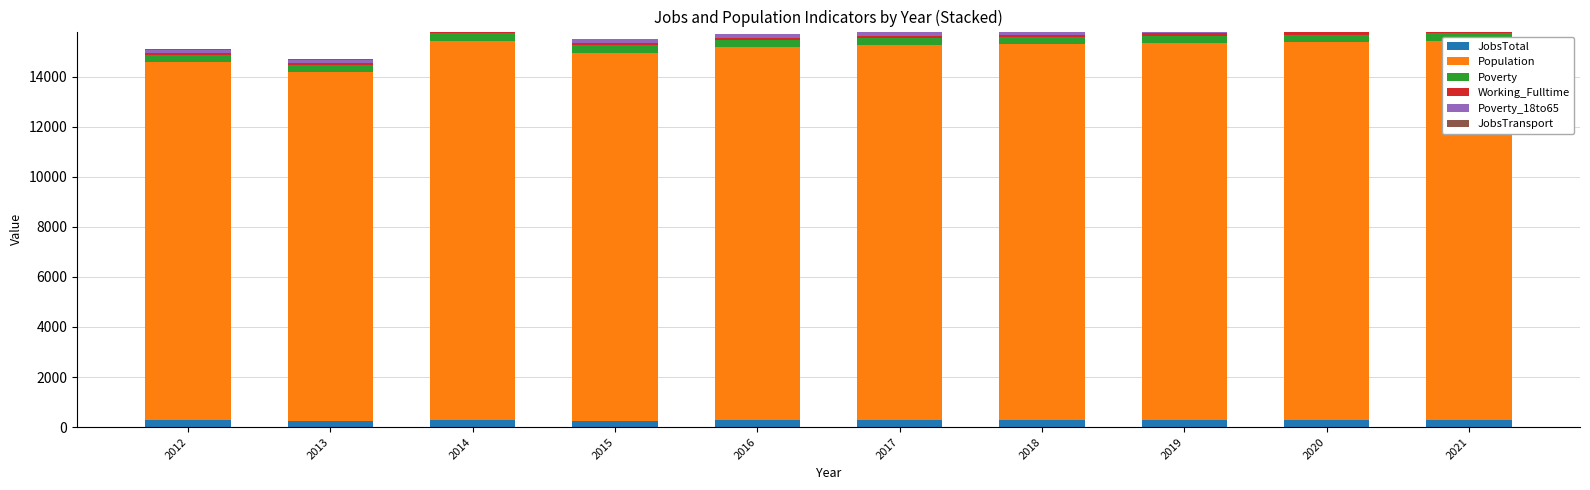

Is it true that Poverty_18to65 equals 160 at 2021?

True